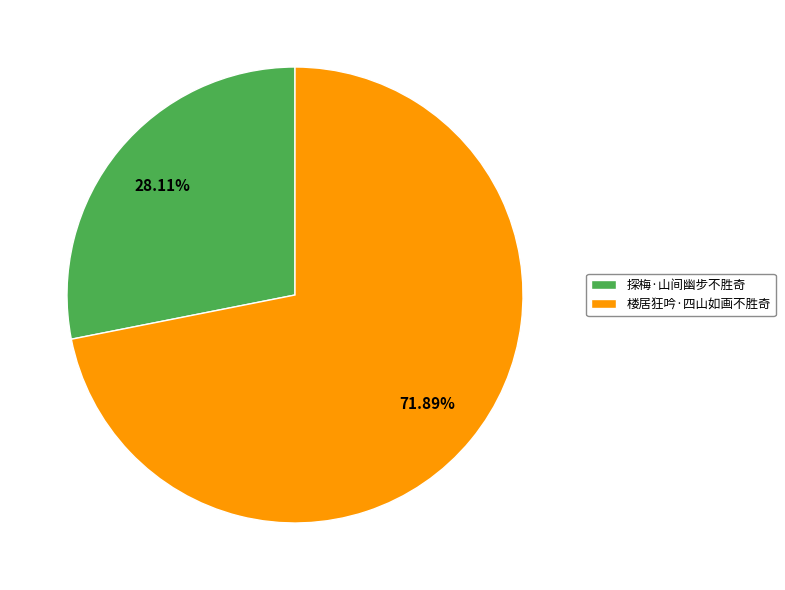

Which has a higher value, 楼居狂吟·四山如画不胜奇 or 探梅·山间幽步不胜奇?

楼居狂吟·四山如画不胜奇